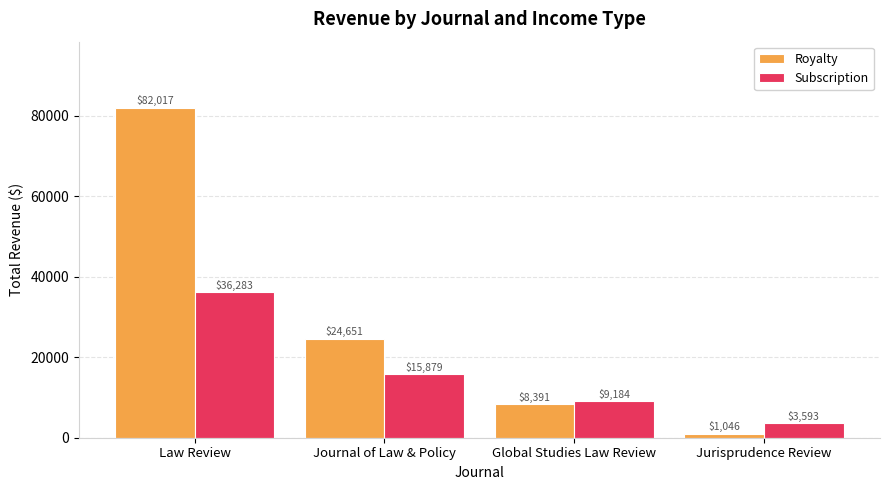

What are all the series names shown in the legend?

Royalty, Subscription